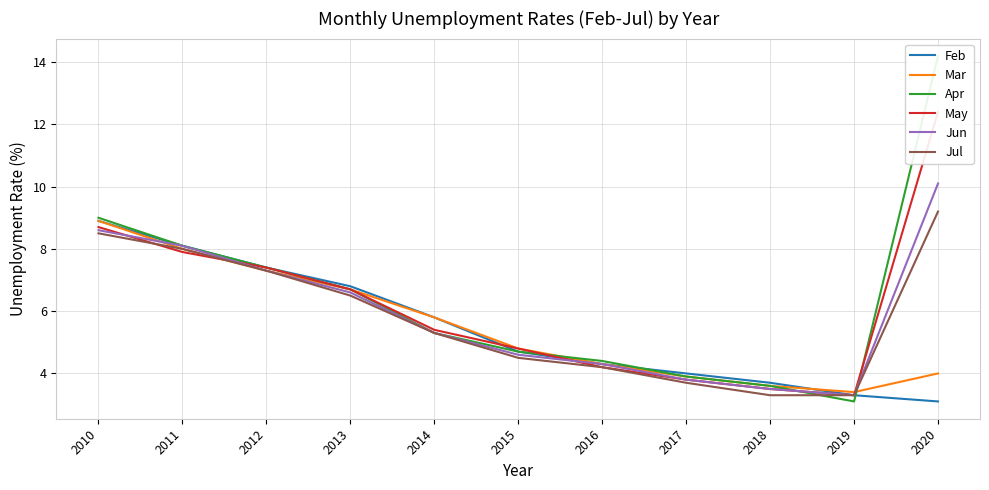

What is the spread (max minus min) of values at 2016?

0.2